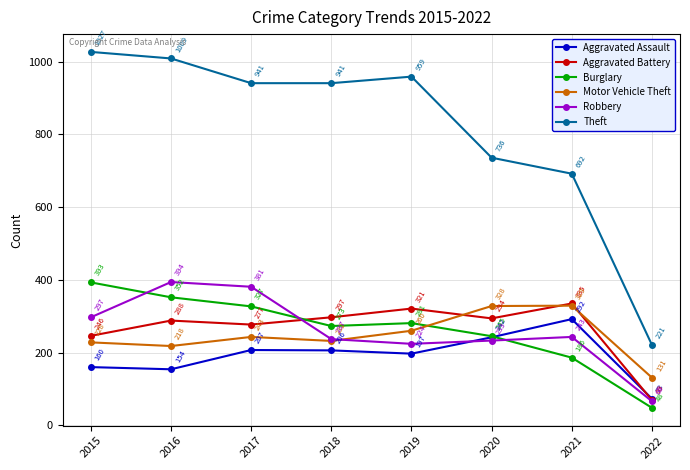

Which series ends up on top after the final intersection of Burglary and Motor Vehicle Theft?

Motor Vehicle Theft